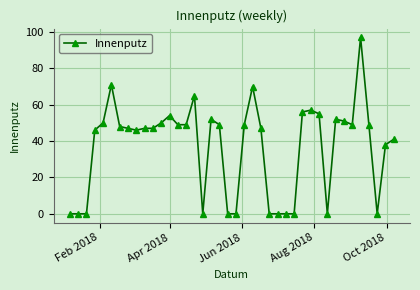

How many lines are shown in the chart?

1